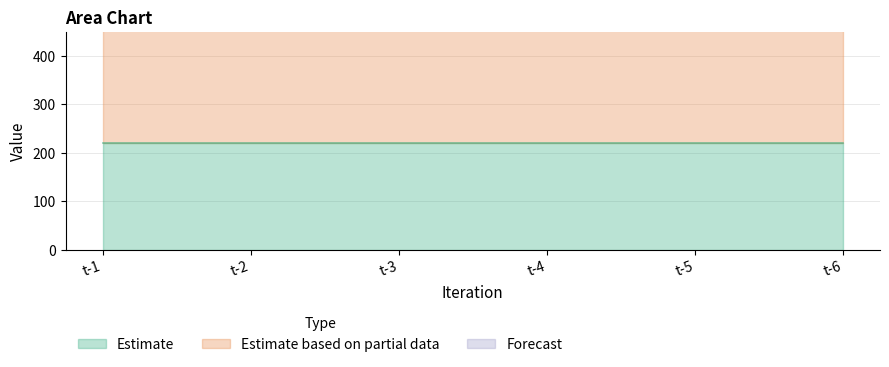

Reading right to left, what are all the values shown in this chart?

1: t-6=220	t-5=220	t-4=220	t-3=220	t-2=220	t-1=220
2: t-6=320	t-5=320	t-4=320	t-3=320	t-2=320	t-1=320
3: t-6=100	t-5=100	t-4=100	t-3=100	t-2=100	t-1=100